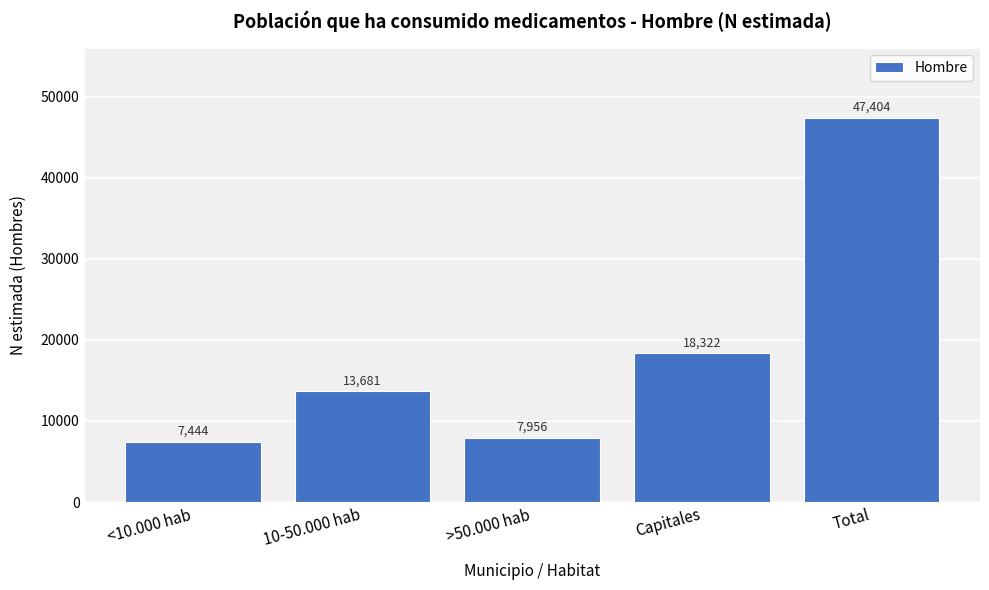

Reading right to left, transcribe all the data shown in this chart.

Total=47404	Capitales=18322	>50.000 hab=7956	10-50.000 hab=13681	<10.000 hab=7444